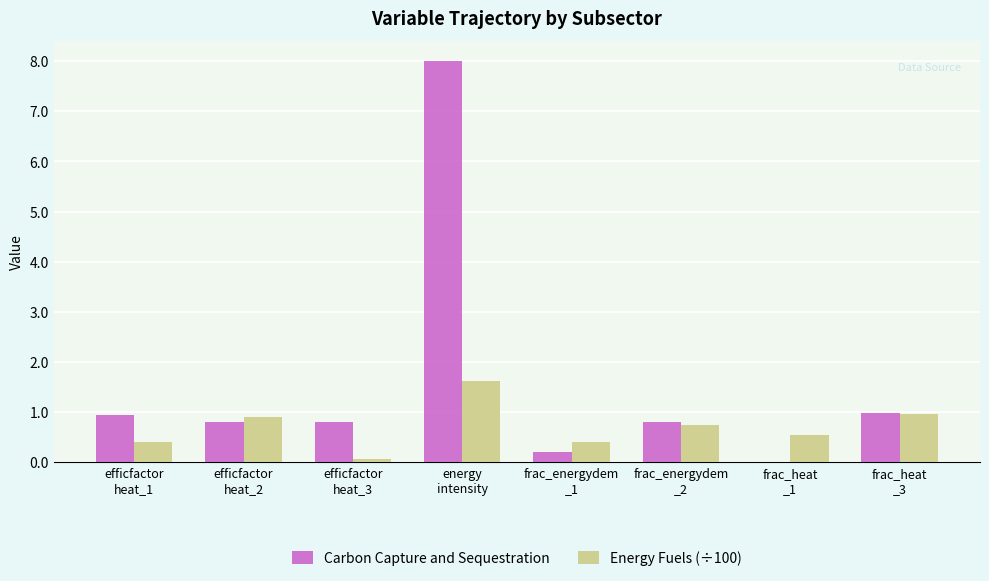

True or false: Energy Fuels (÷100) has a value of 0.9 at efficfactor
heat_2.

True